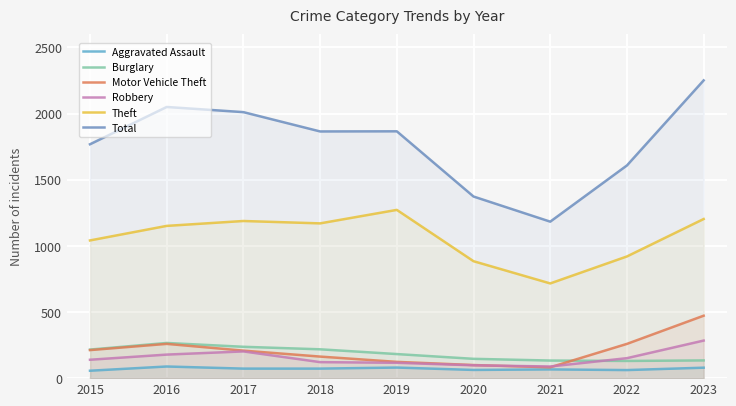

Which has a higher value, 2015 or 2016?

2016